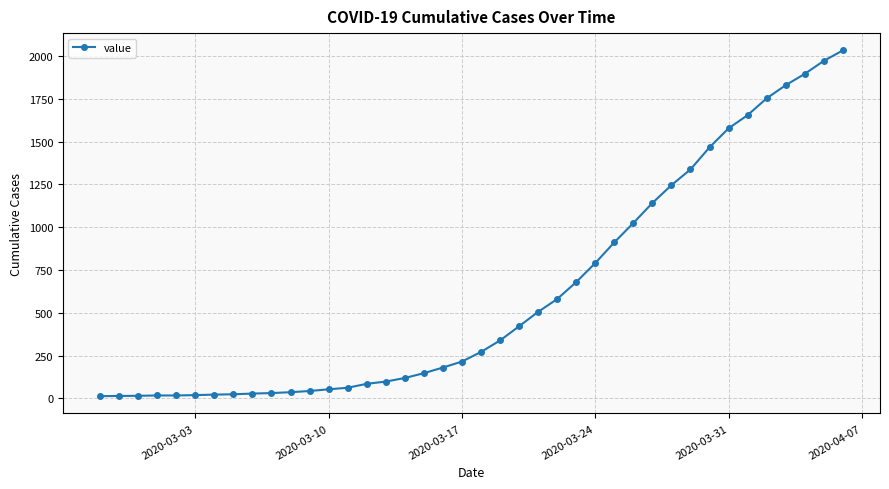

What is the greatest value displayed?

2032